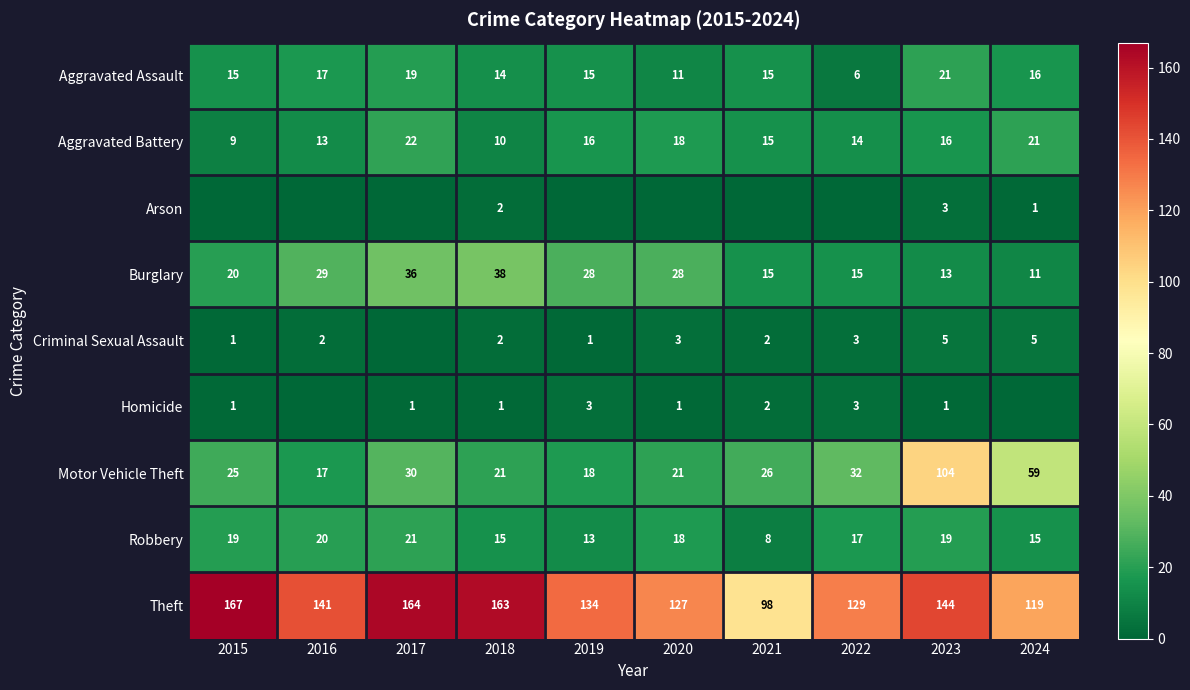

At which category is the sum across all series the highest?

2023